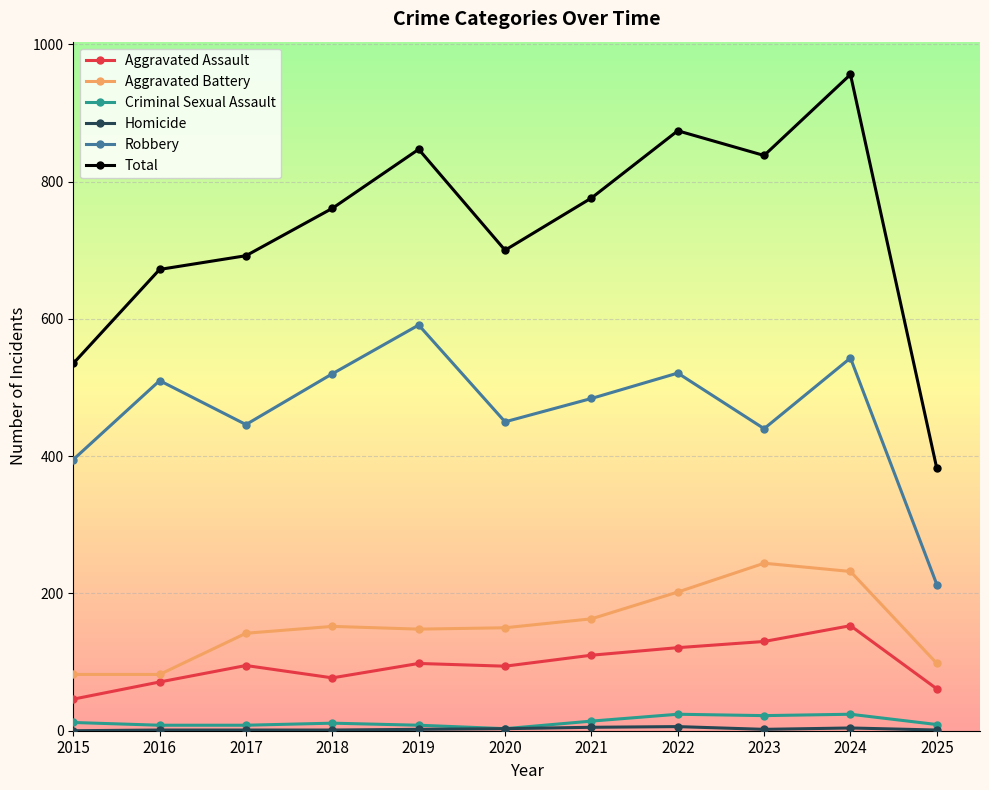

The Total series shows 1206 at 2019. True or false?

False